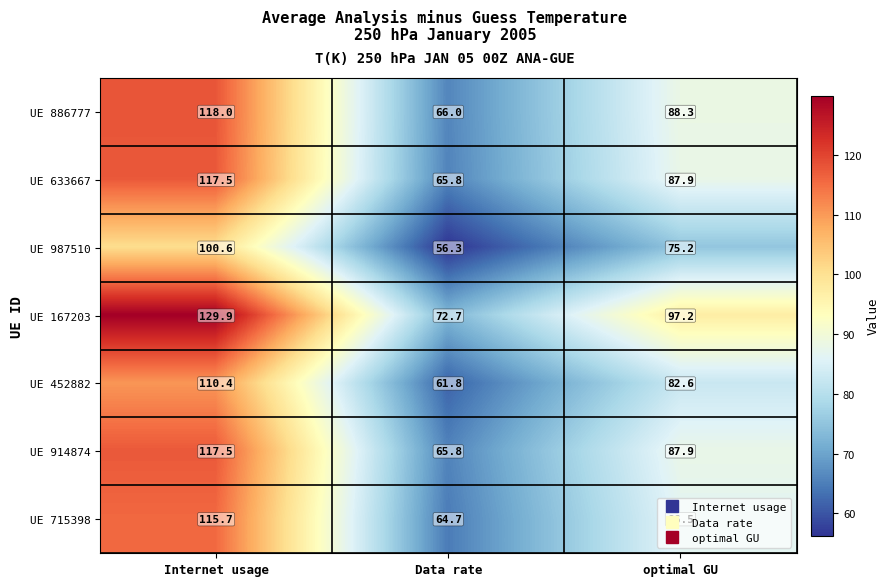

What is the total value across all series at Data rate?

453.1